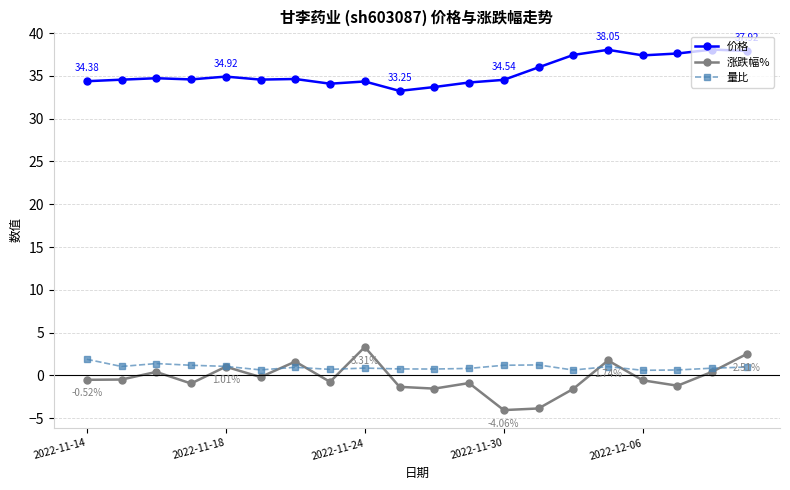

At how many categories does at least one series exceed 28?

20